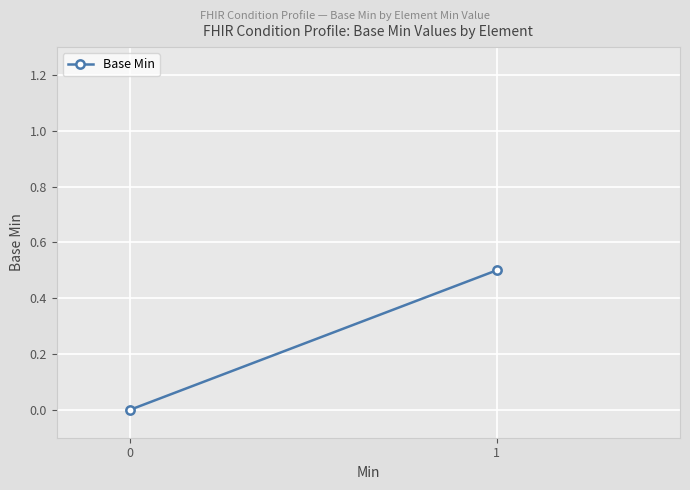

List the labels in order of value, smallest first.

0, 1